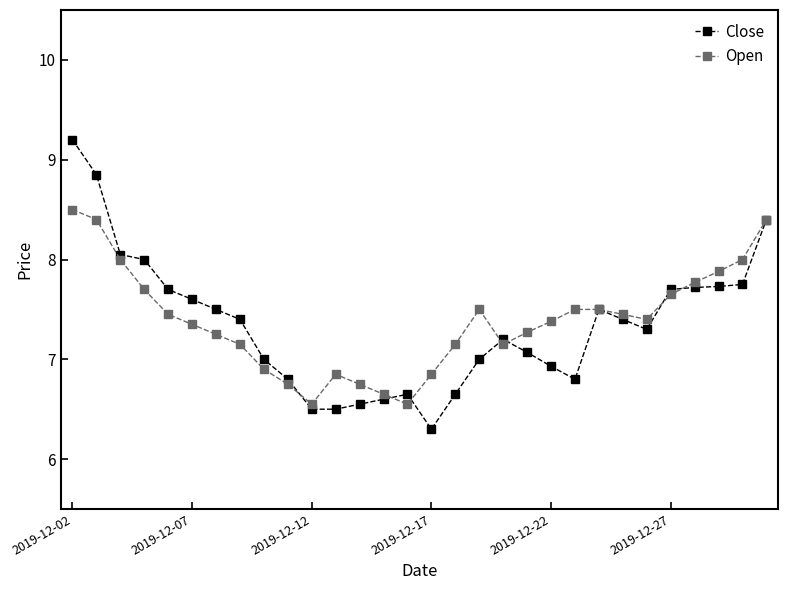

Which series has the widest spread of values?

Close